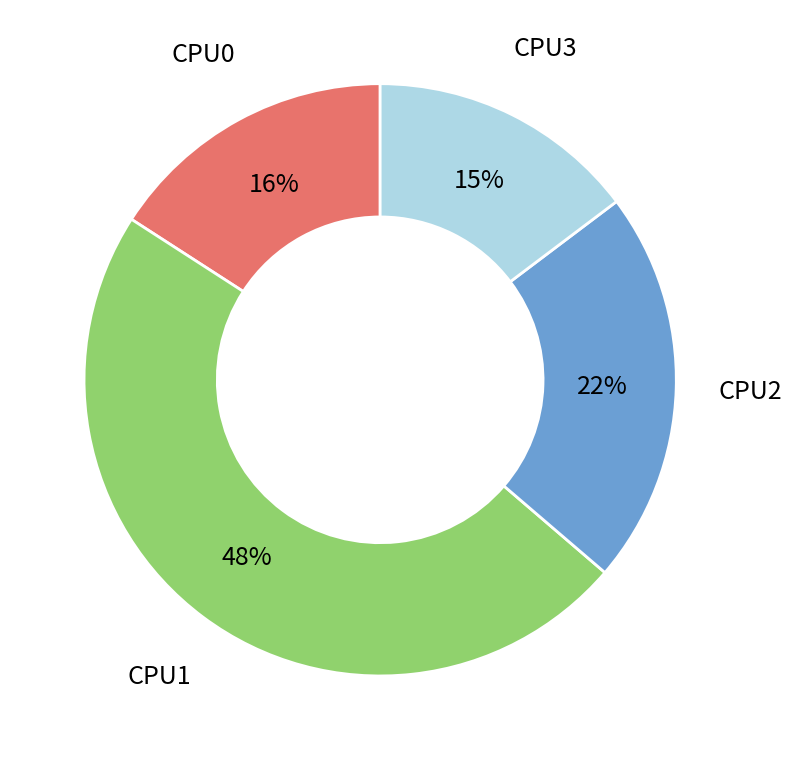

How many slices are in this pie chart?

4